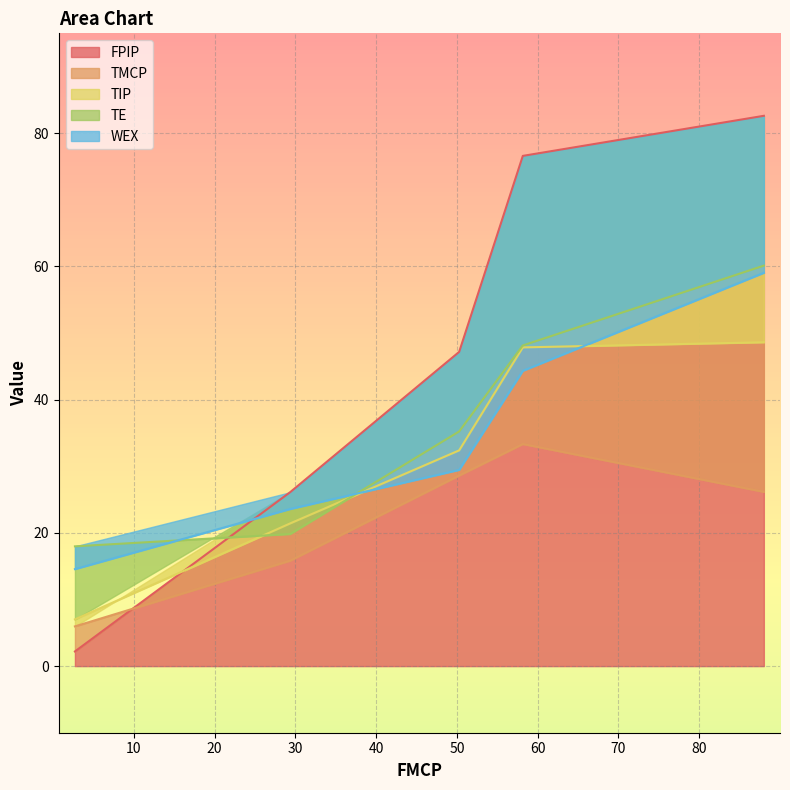

What is the lowest value of the FPIP series?

2.2